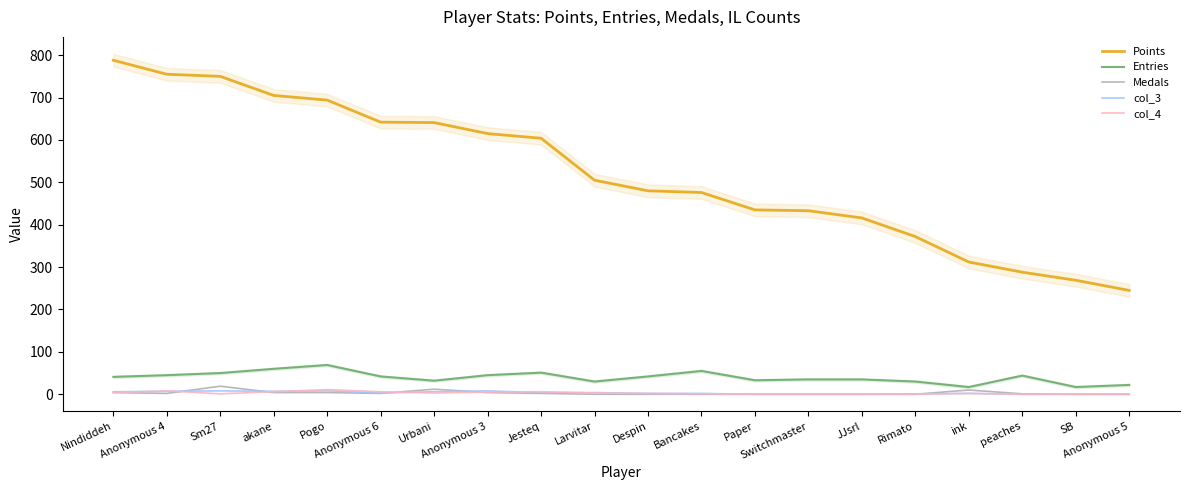

The value of Points at Jesteq is 604. True or false?

True